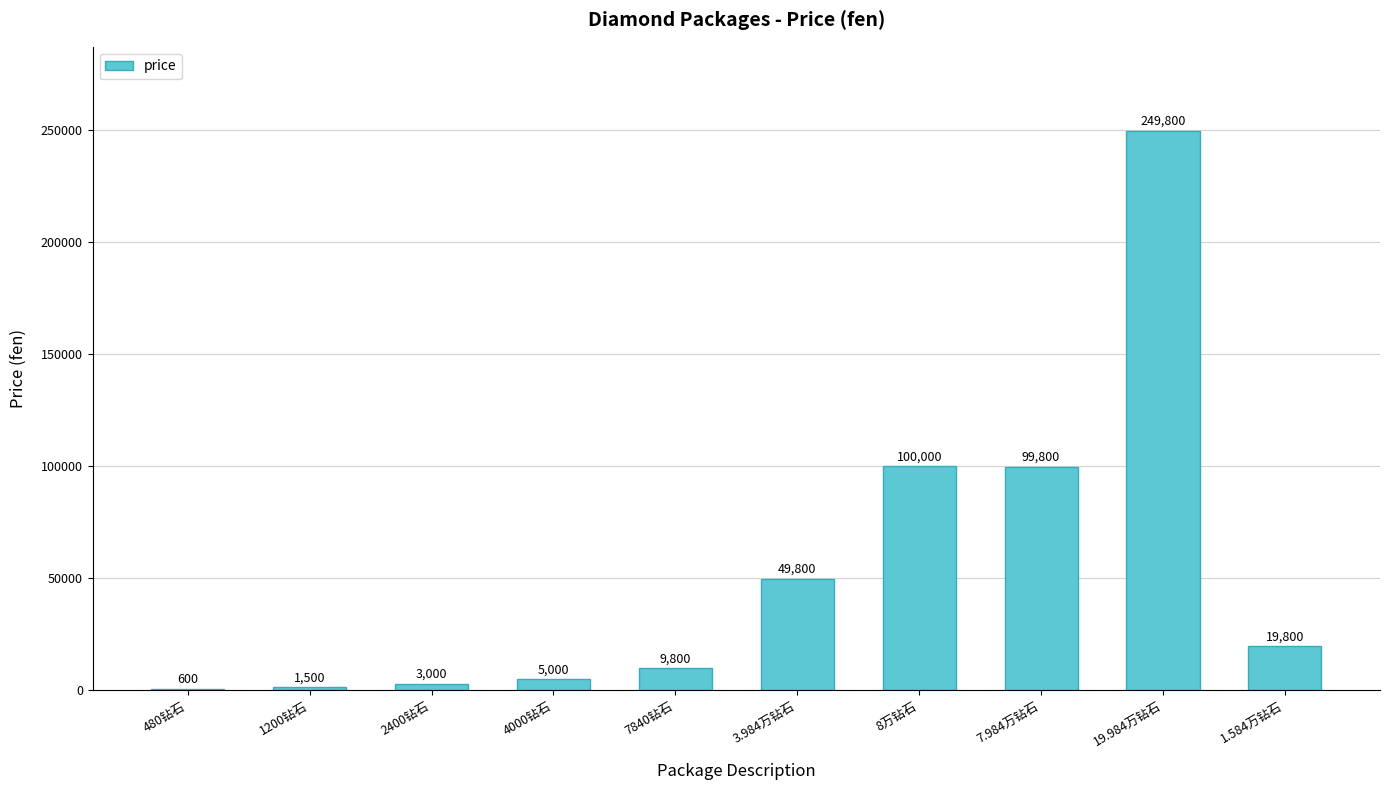

Approximately how many times larger is the value at 7.984万钻石 compared to 1.584万钻石?

5.0